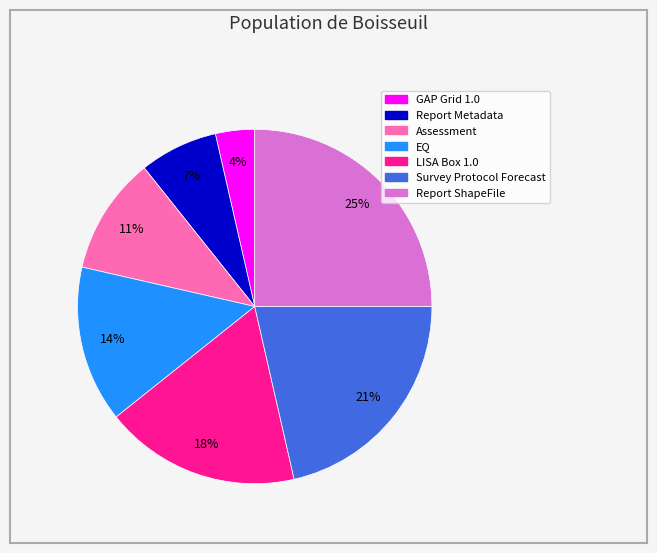

Which has a higher value, Report ShapeFile or EQ?

Report ShapeFile